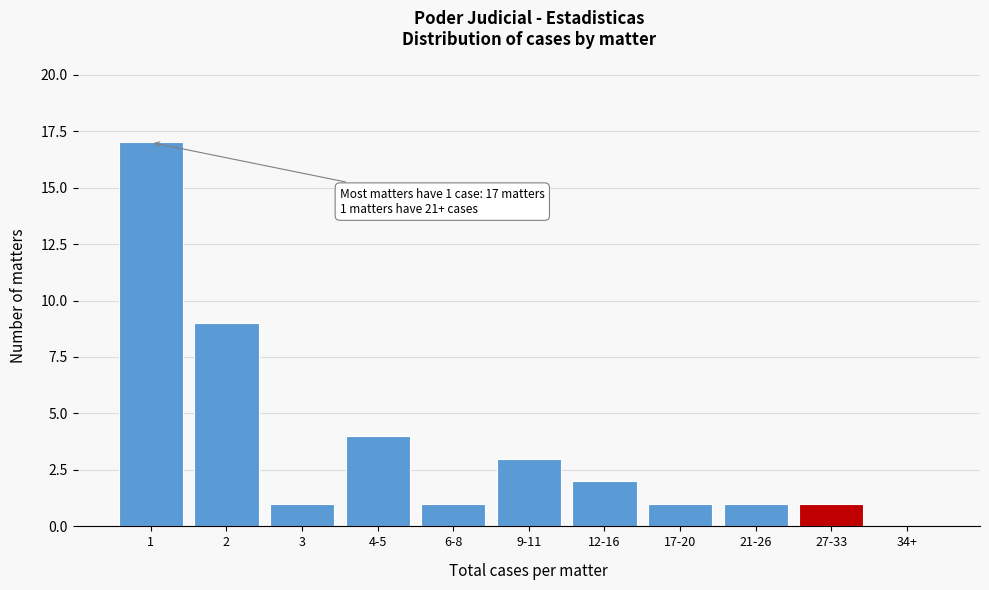

Reading left to right, extract all data points from this chart.

1=17	2=9	3=1	4-5=4	6-8=1	9-11=3	12-16=2	17-20=1	21-26=1	27-33=1	34+=0